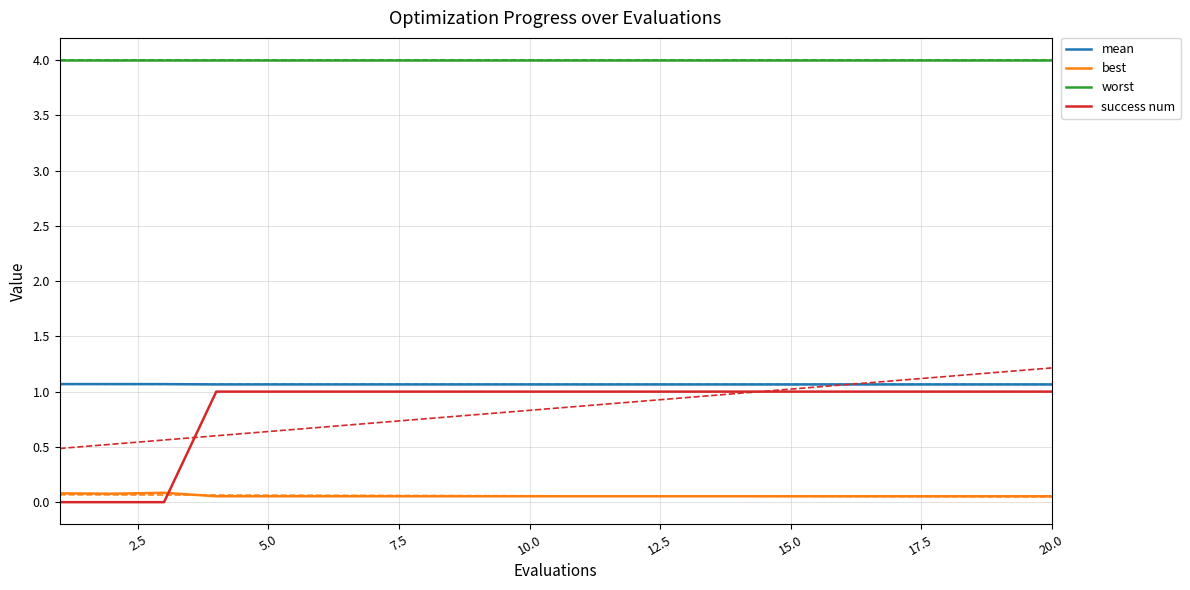

How many times do best and success num cross each other?

1